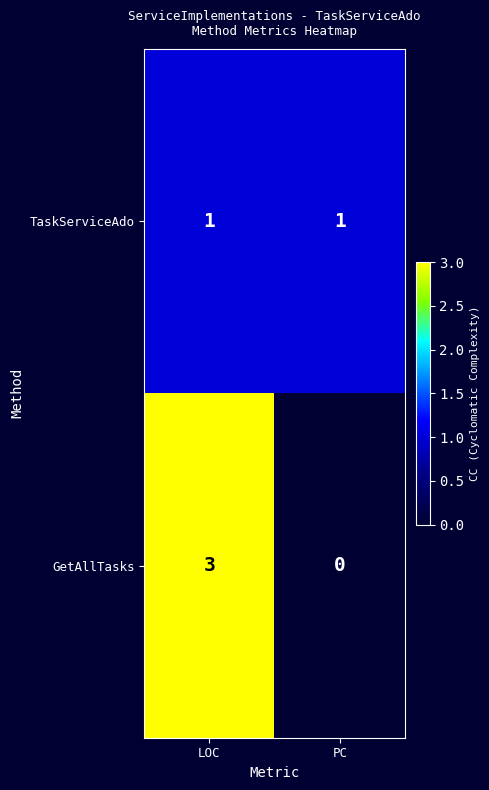

How many categories are shown in the chart?

2